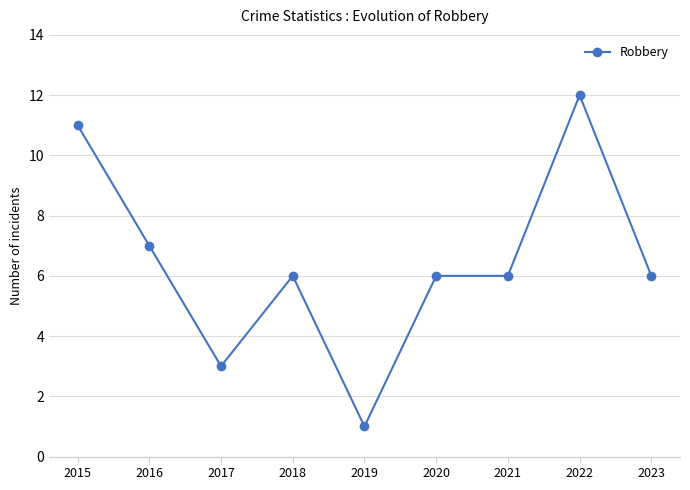

What is the difference between the second highest and second lowest values?

8